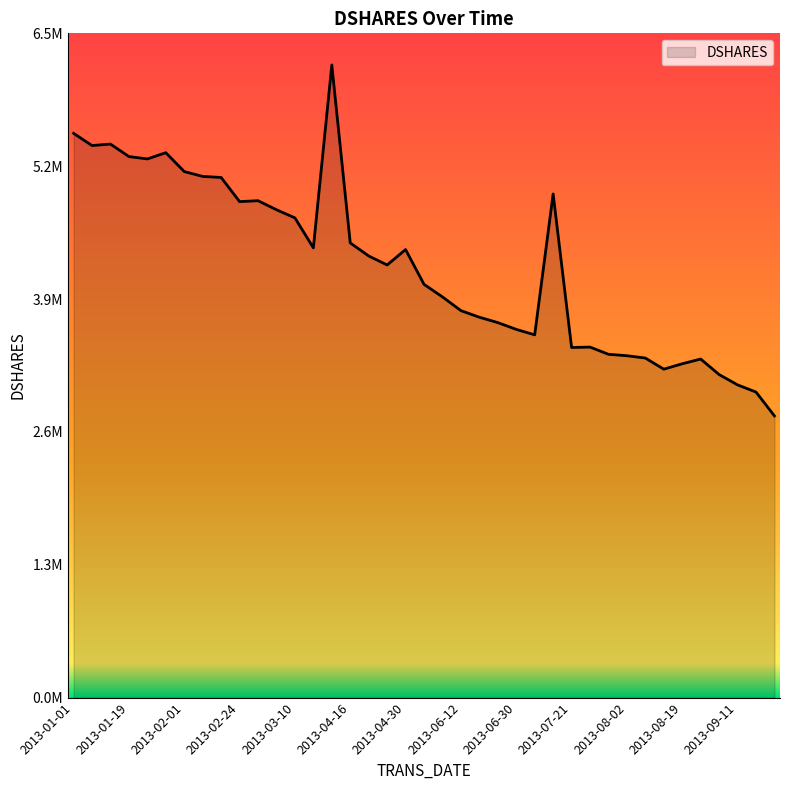

Is this an area chart (filled region under the line)?

Yes